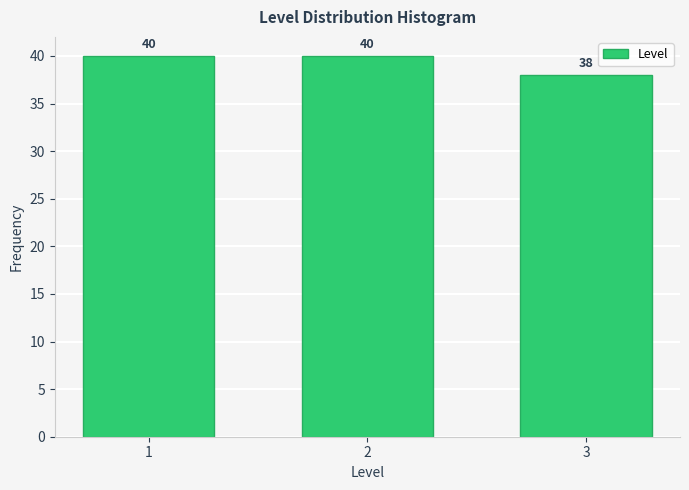

Reading left to right, transcribe all the data shown in this chart.

1=40	2=40	3=38